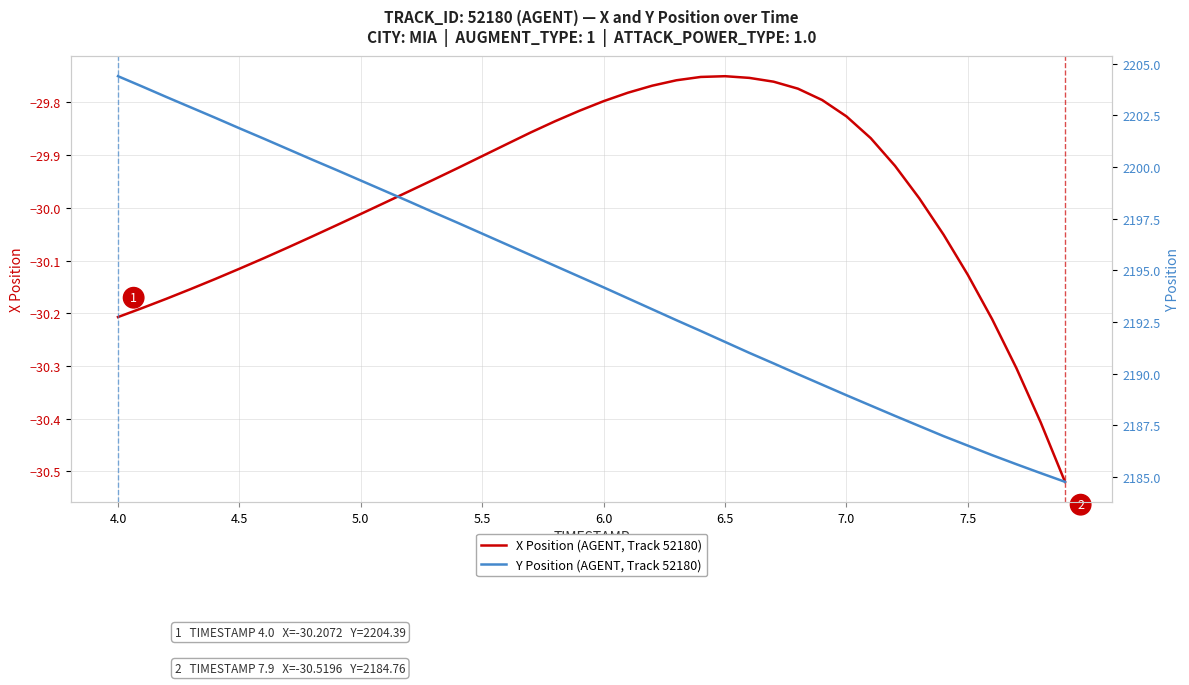

What is the maximum value for X Position (AGENT, Track 52180)?

-29.8